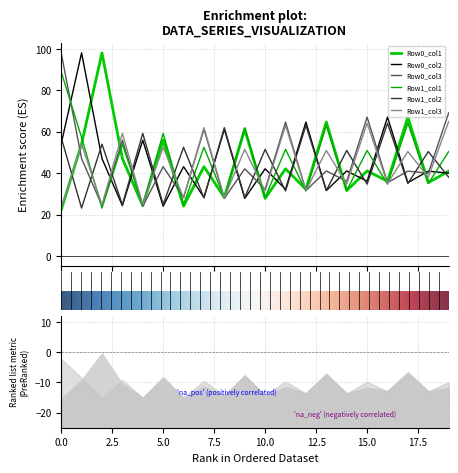

The value of Row0_col1 at 7 is 20.3. True or false?

False